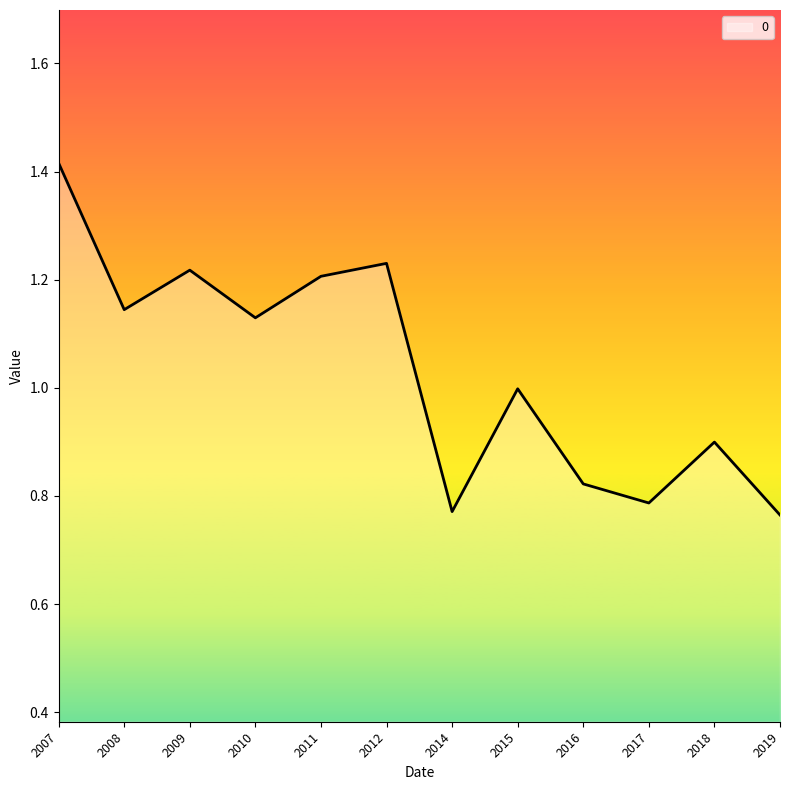

At which category does the data reach its first local valley?

2008